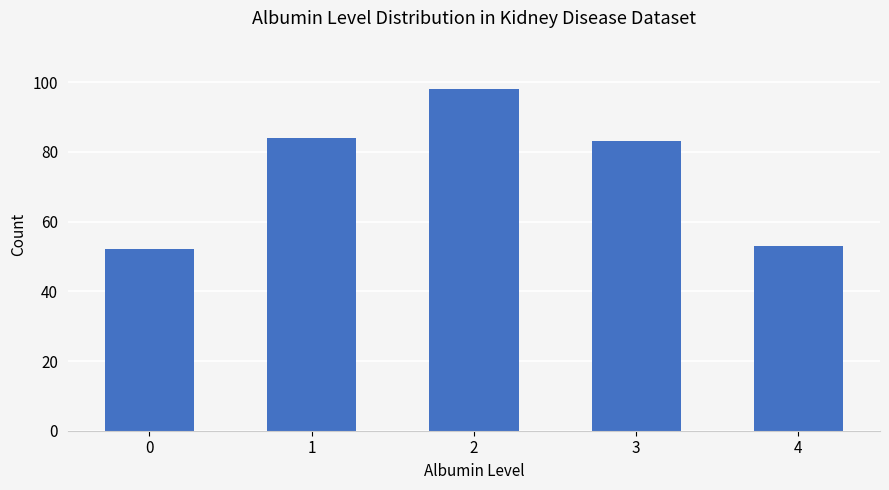

List the labels in order of value, largest first.

2, 1, 3, 4, 0